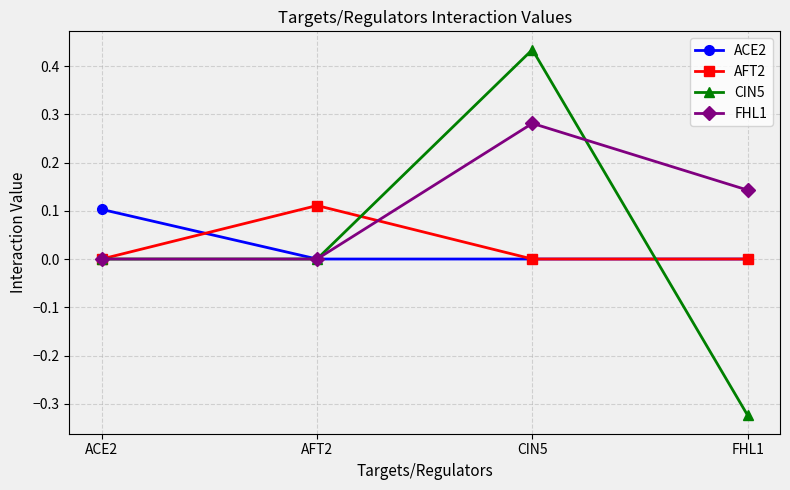

Which series has the largest range (max minus min)?

CIN5